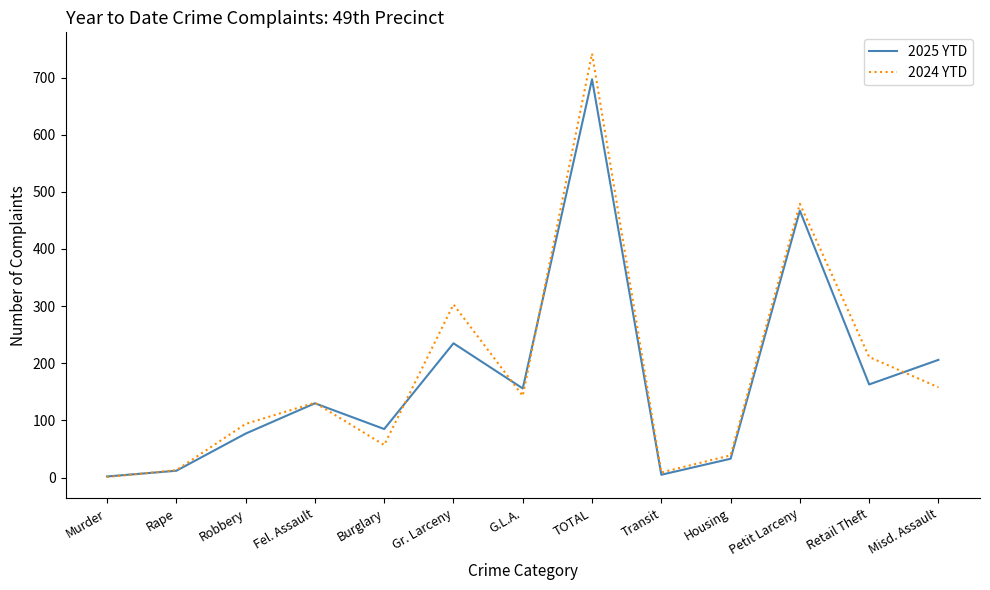

At which category does the chart reach its peak across all series?

TOTAL